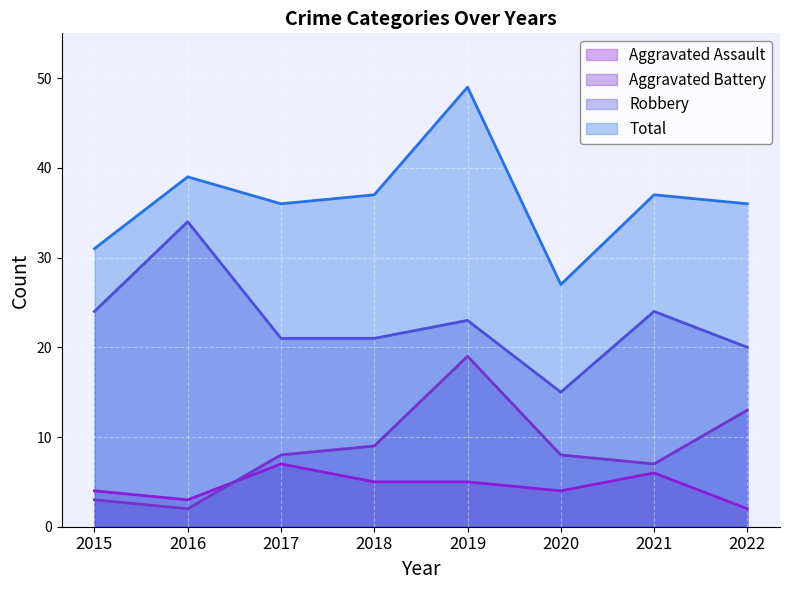

Between 2015 and 2018, which is larger?

2018